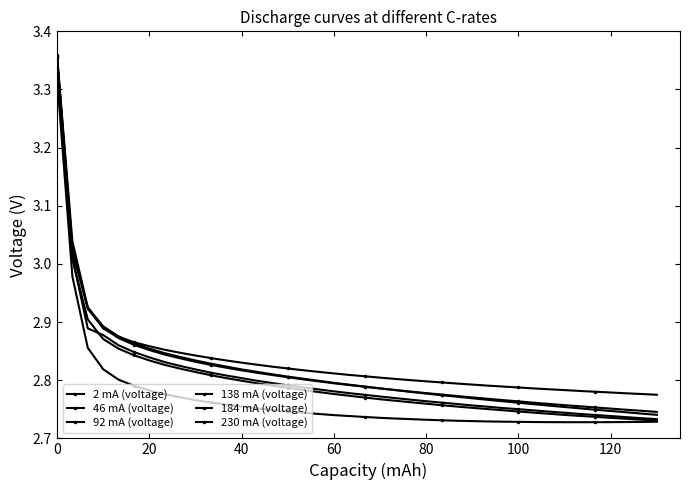

Count the number of data series in this chart.

6